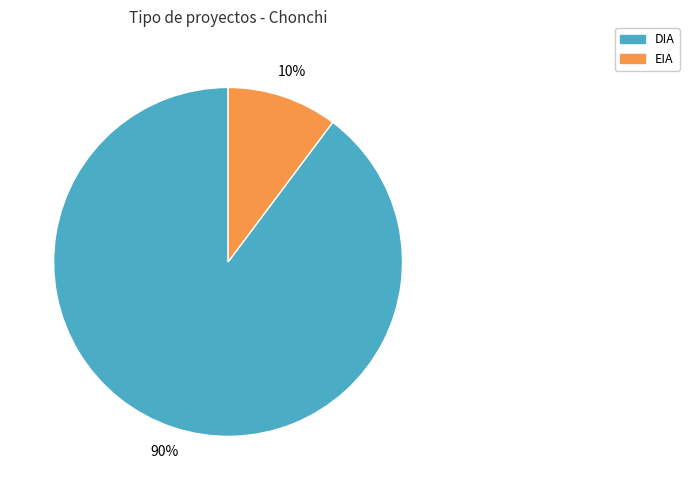

Combined, do DIA and EIA account for over 50%?

Yes